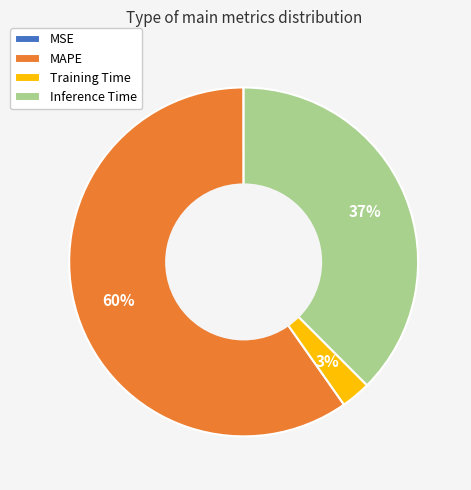

To the nearest percent, what is the average slice percentage?

25%